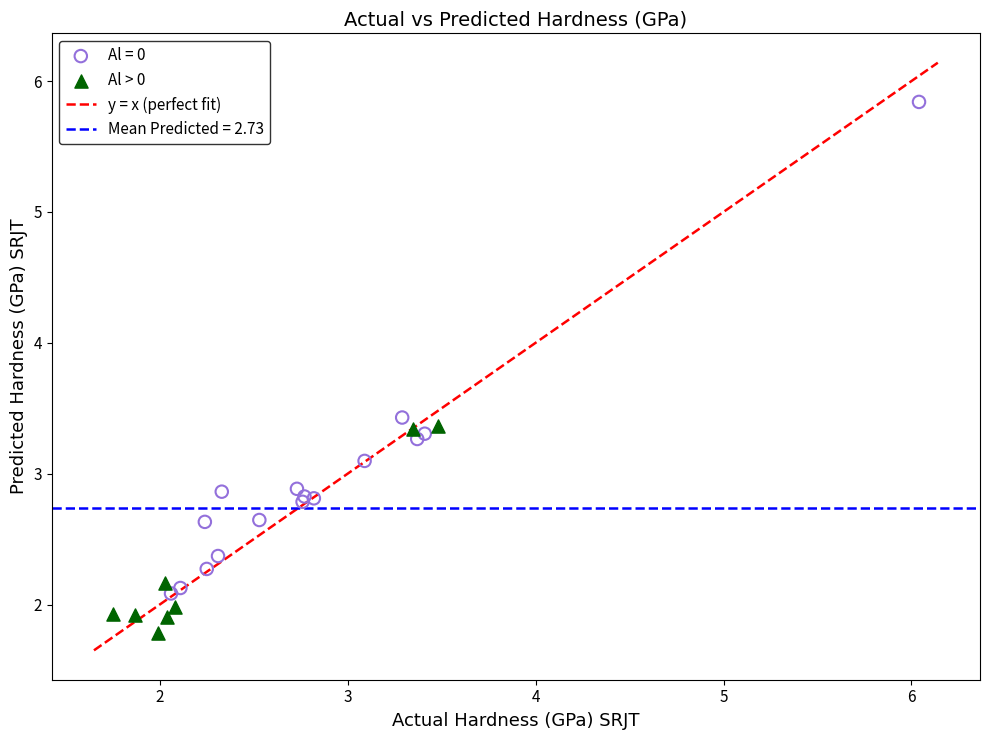

Which series reaches the maximum Y coordinate?

Al = 0